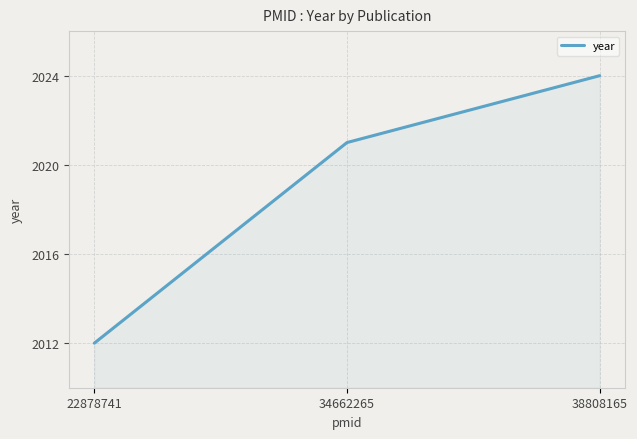

Which label corresponds to the smallest value in the chart?

22878741